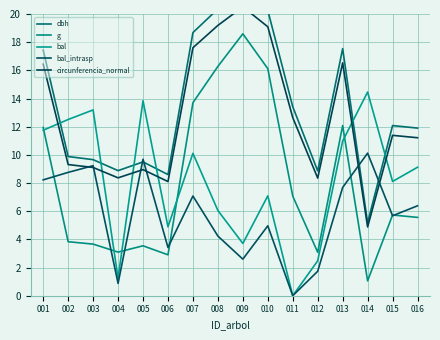

True or false: g has a value of 4.3 at 012.

False